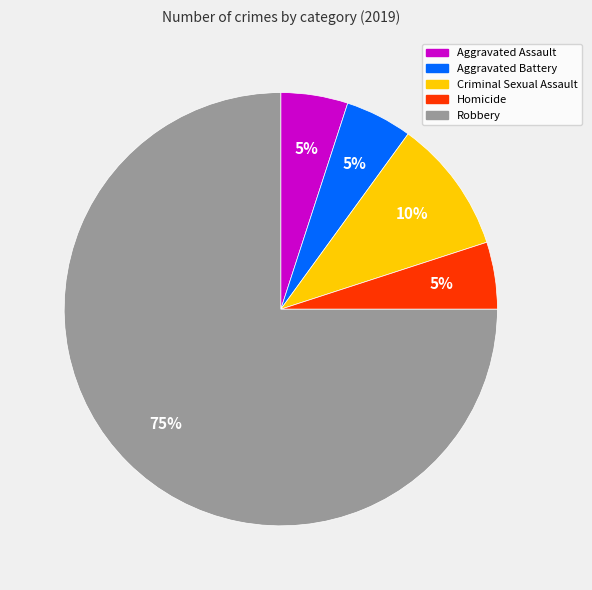

What is the majority slice?

Robbery